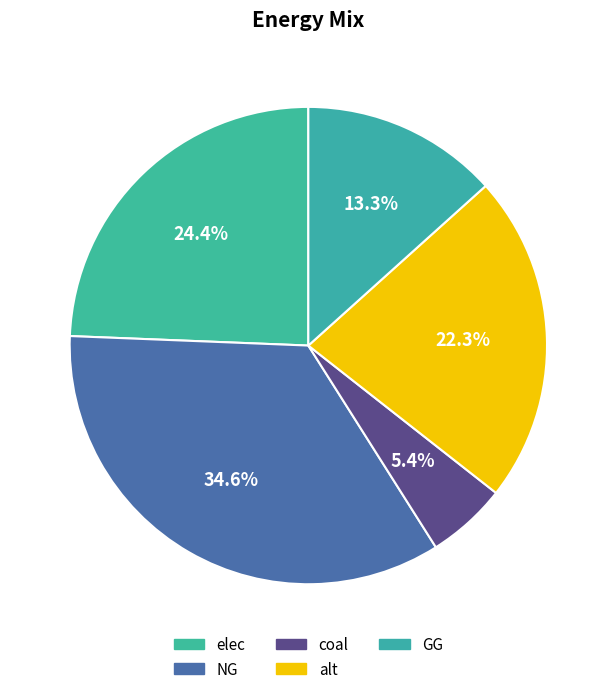

How many slices are in this pie chart?

5